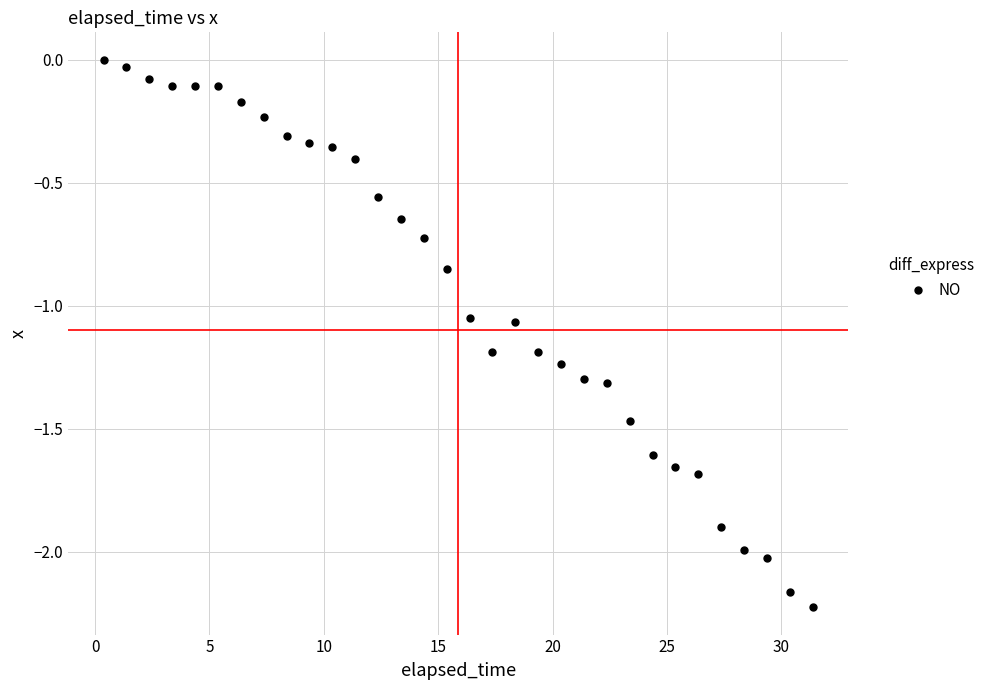

What is the range of Y values (max minus min)?

2.2